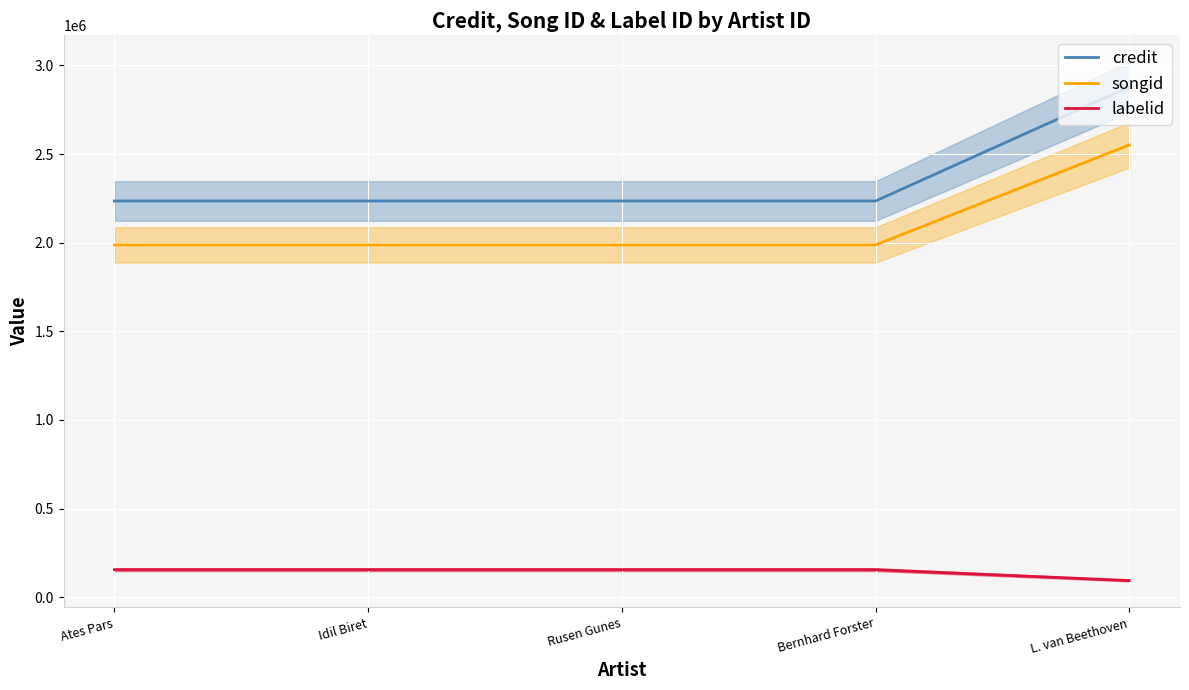

What is the average value of the labelid series?

143558